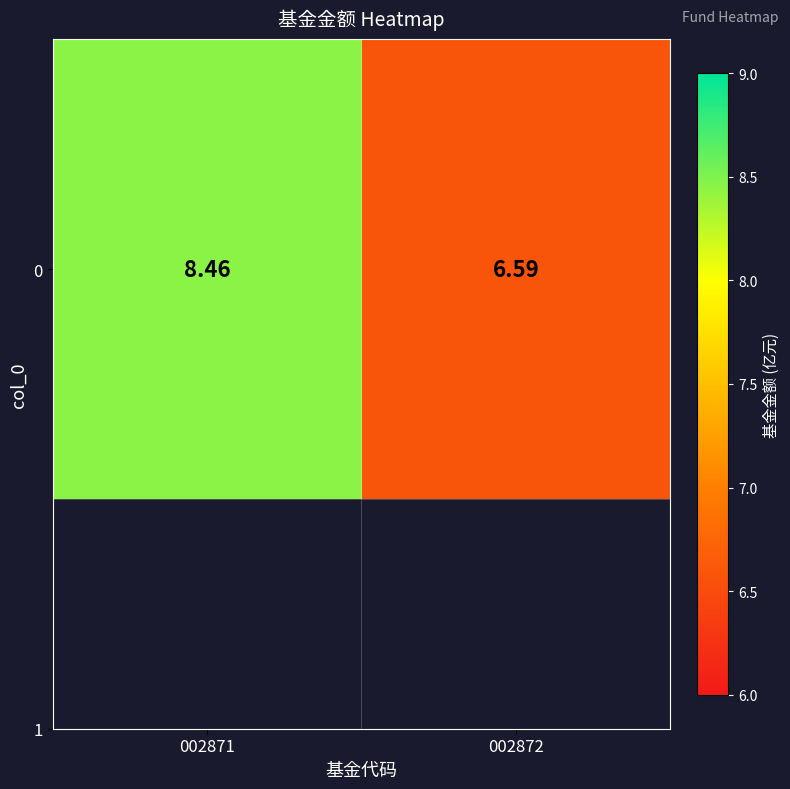

What is the minimum value shown in the chart?

6.6